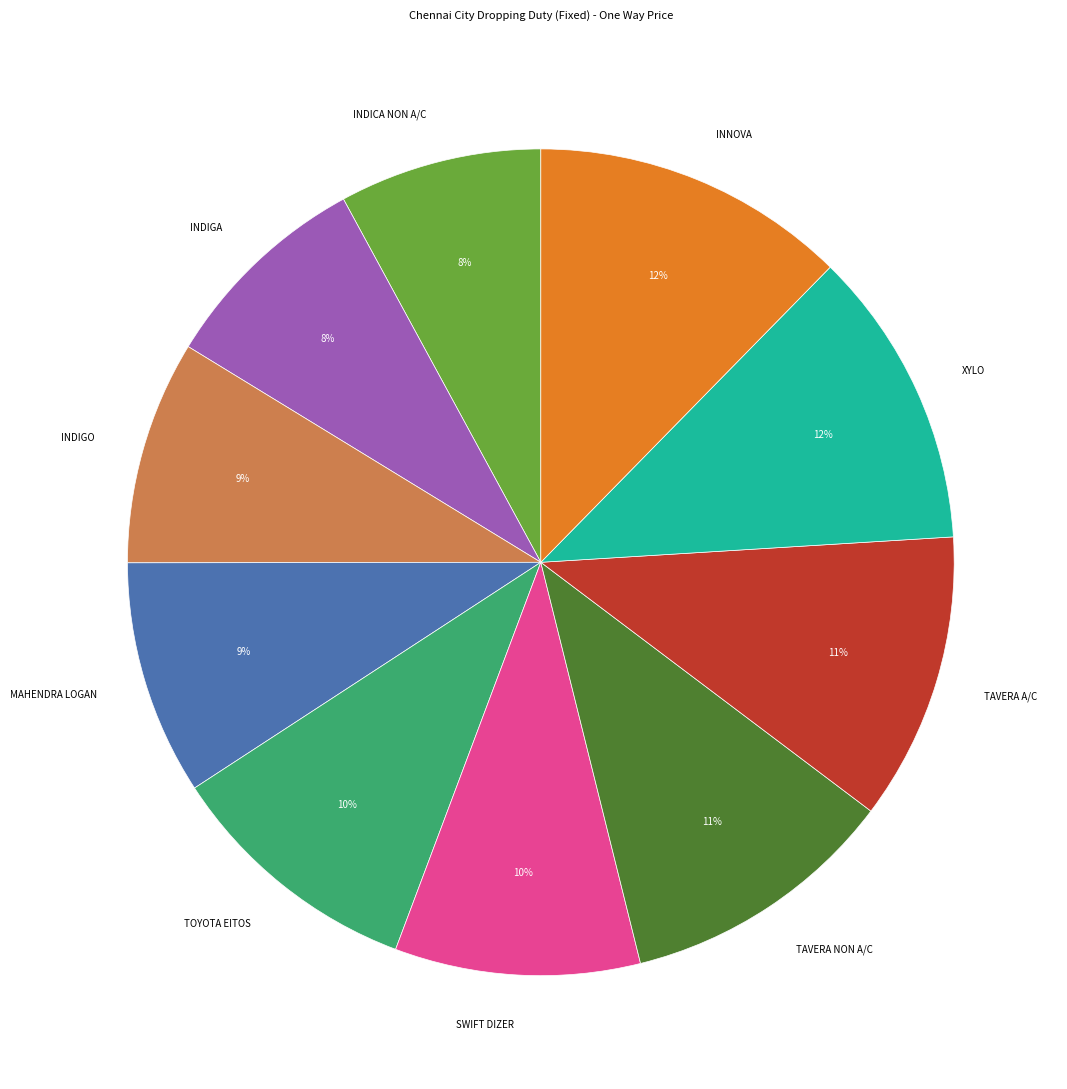

True or false: TOYOTA EITOS accounts for 1% of the total.

False